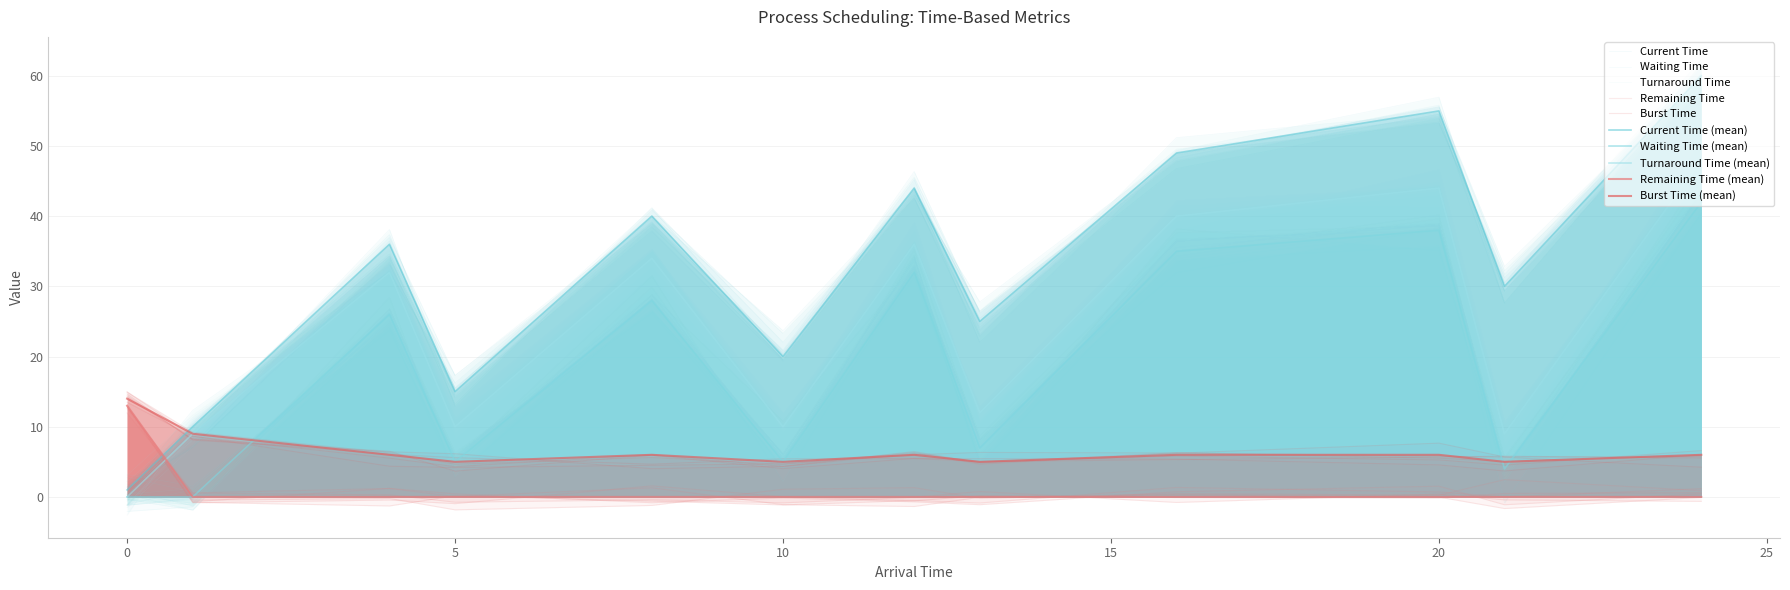

Which has a higher value, 49 or 15?

49